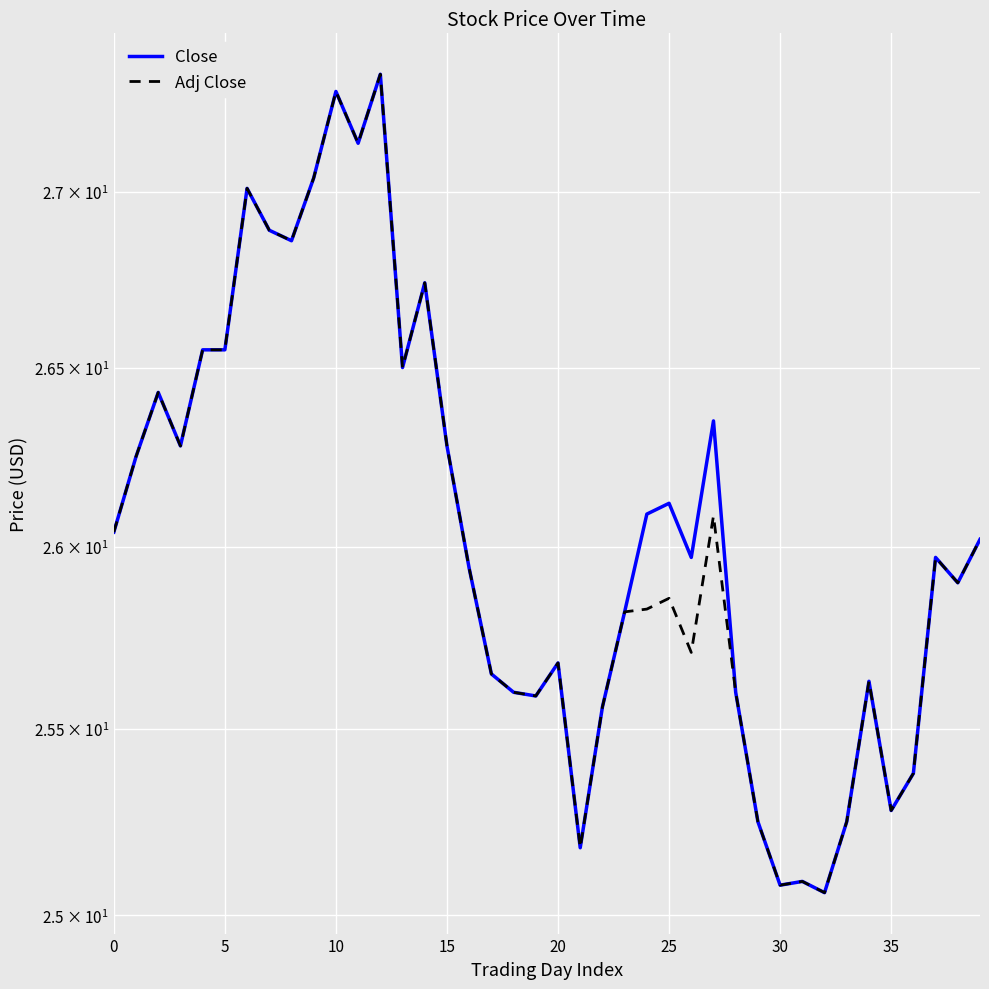

Is it true that Adj Close equals 25.8 at 23?

True